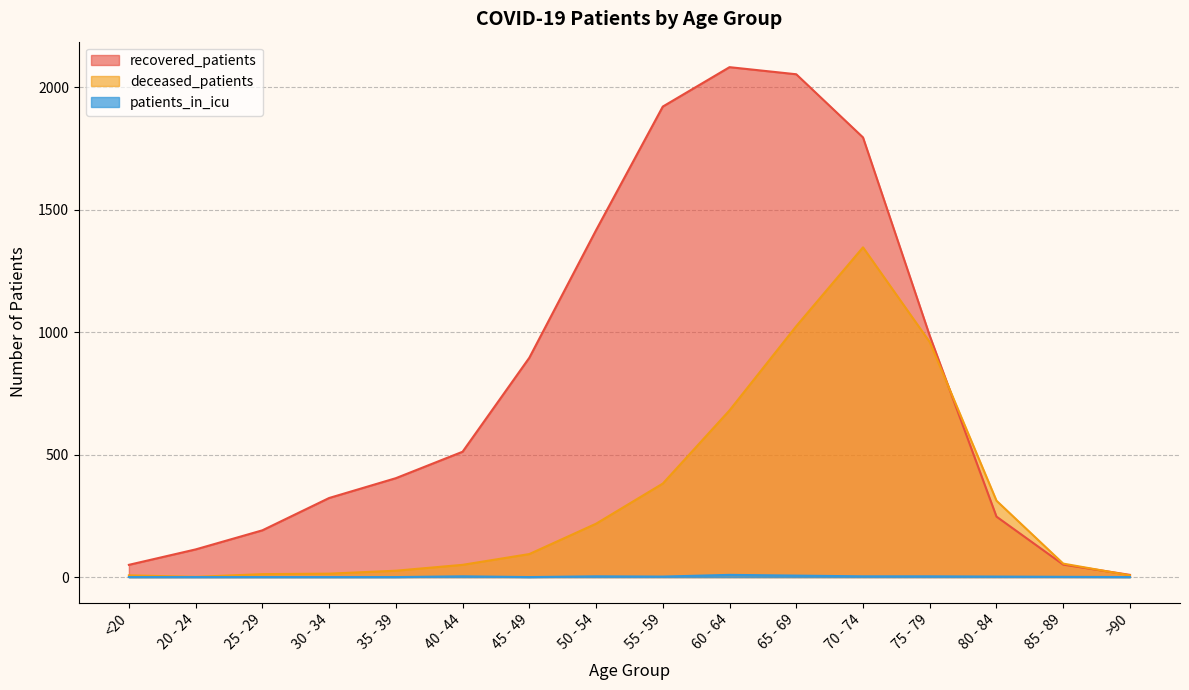

What is the difference between the patients_in_icu values at 50 - 54 and 85 - 89?

2